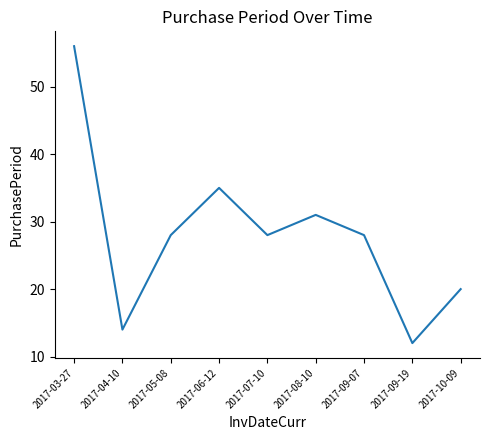

Reading left to right, what are all the values shown in this chart?

2017-03-27=56	2017-04-10=14	2017-05-08=28	2017-06-12=35	2017-07-10=28	2017-08-10=31	2017-09-07=28	2017-09-19=12	2017-10-09=20